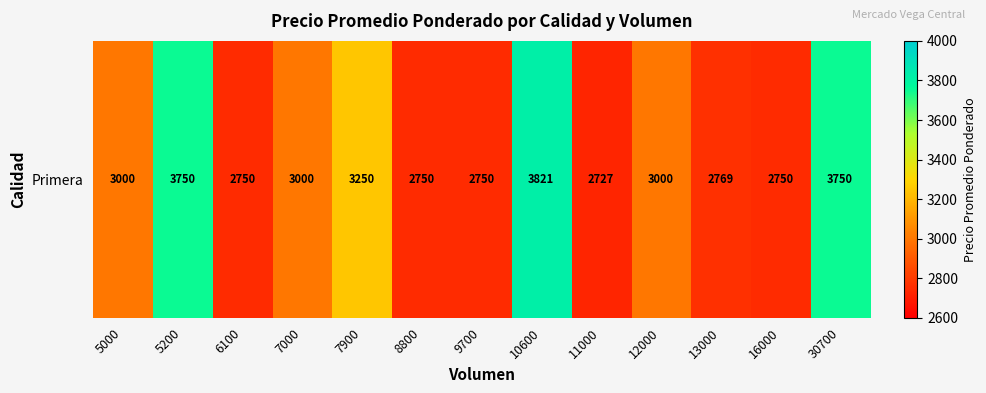

At which label is the value closest to 3274?

7900